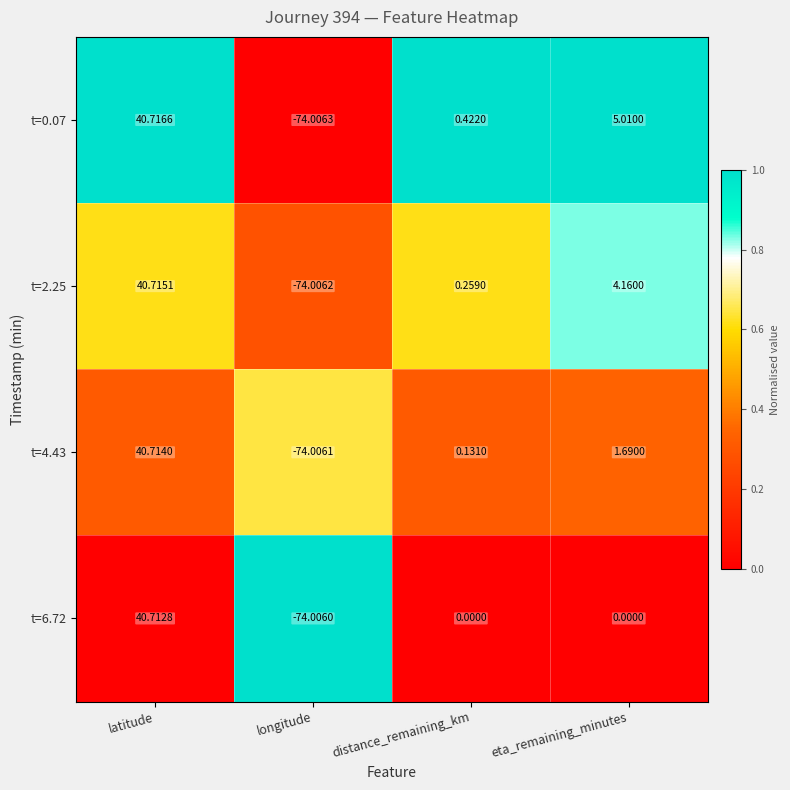

Where is t=4.43 nearest to the value -16?

distance_remaining_km